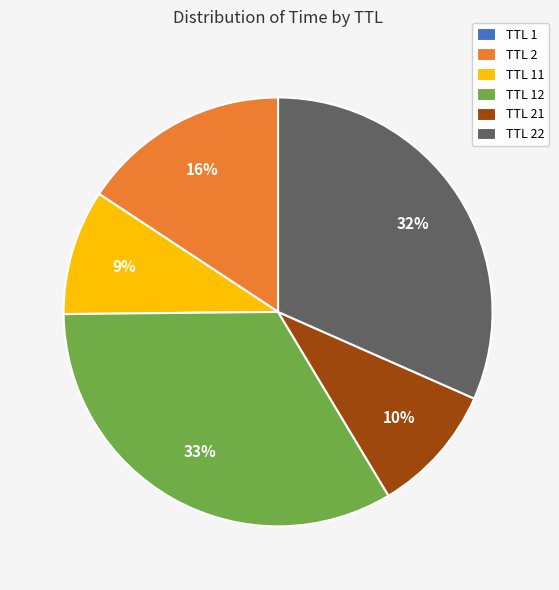

To the nearest percent, what percentage of the pie is TTL 21?

10%